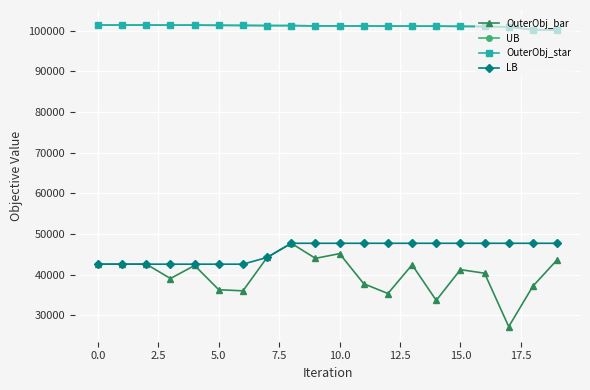

List the series in order of their peak value, highest first.

UB, OuterObj_star, OuterObj_bar, LB